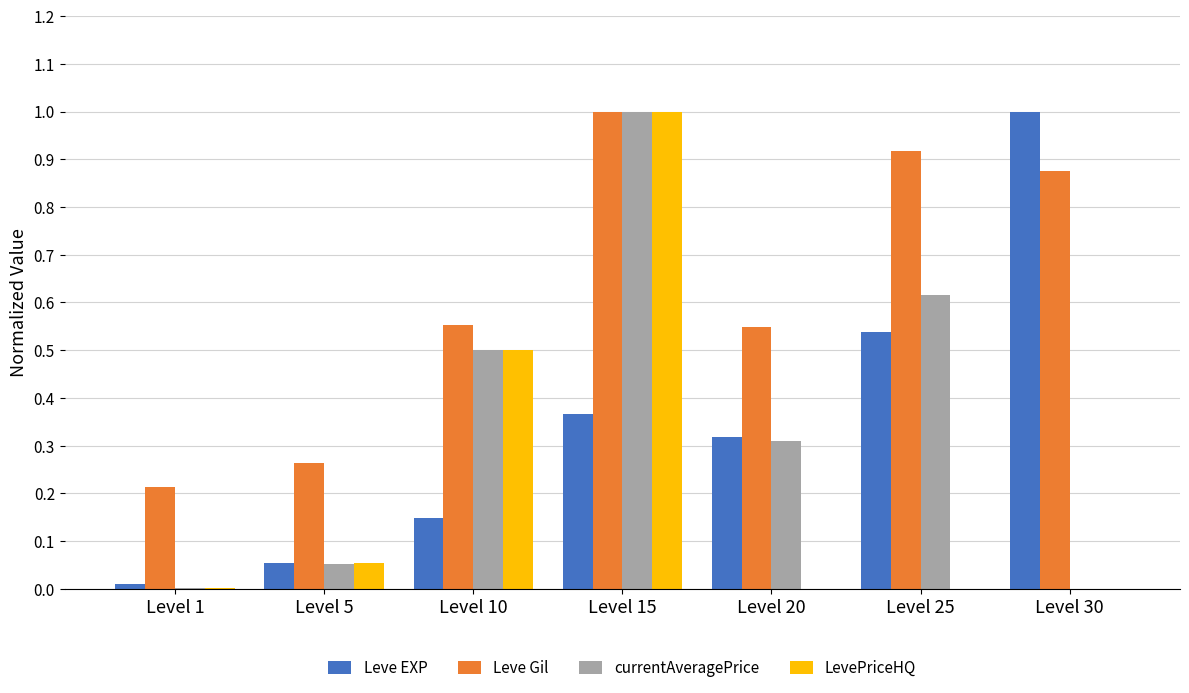

The Leve EXP series shows 1.0 at Level 30. True or false?

True